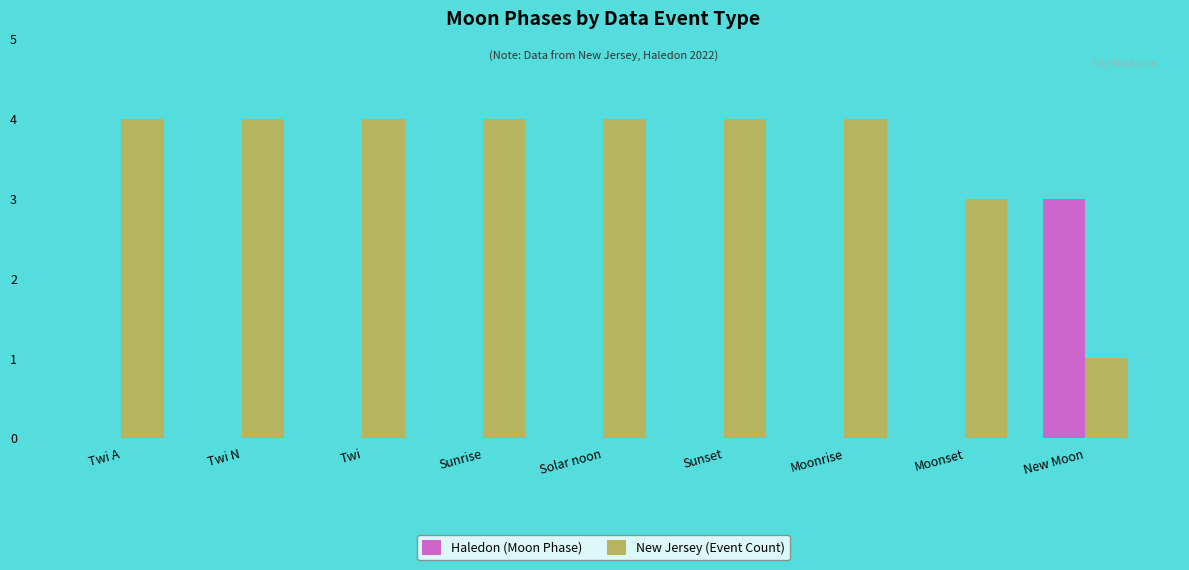

The New Jersey (Event Count) series shows 5 at Moonset. True or false?

False